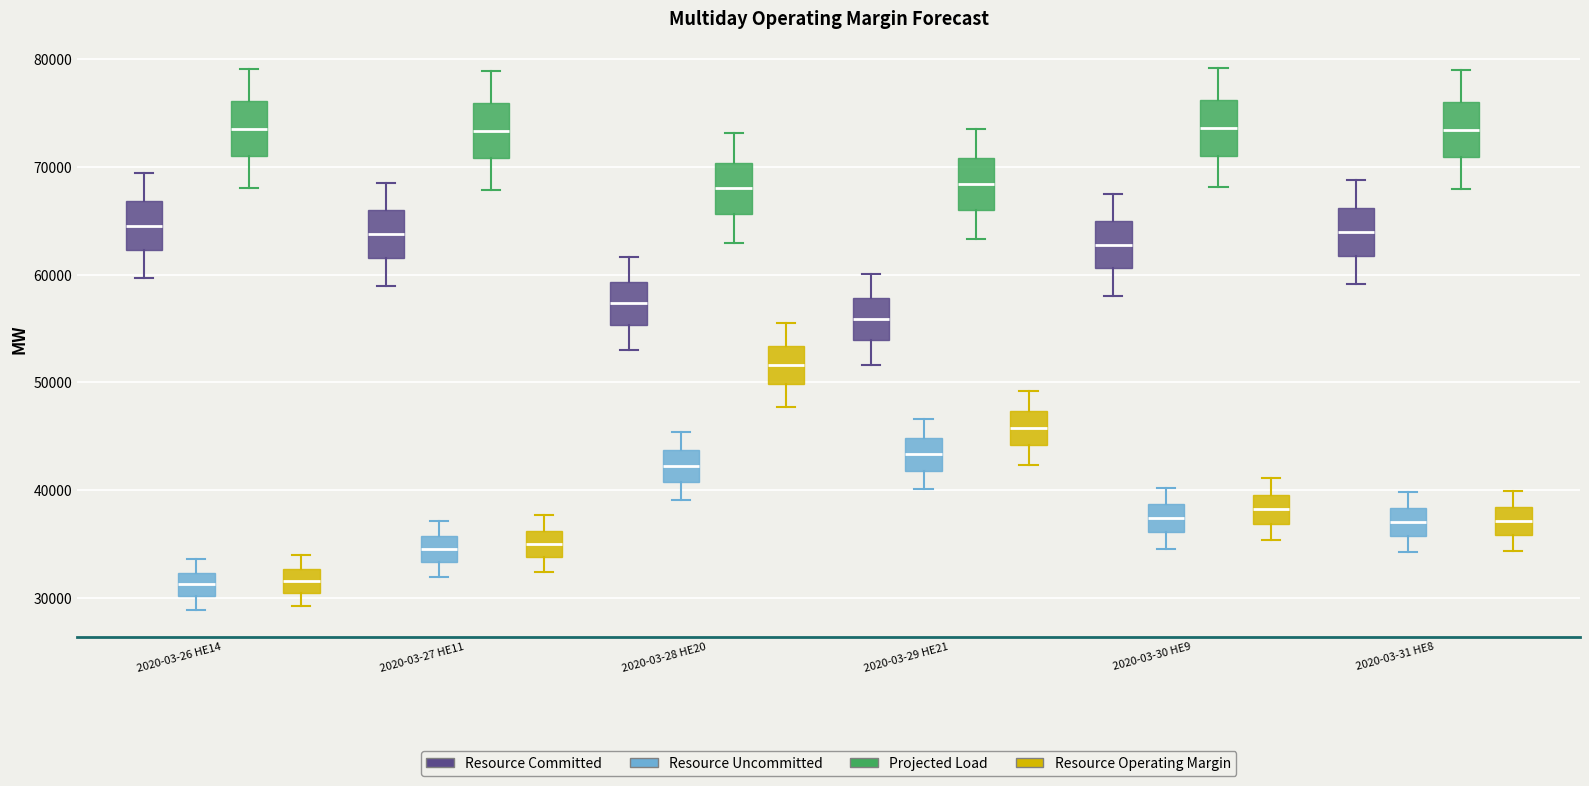

Reading left to right, read every box against the y-axis: the position of its median line, the range the box covers, and the ends of its whiskers. The values are not printed on the chart, so give them approximately, as read against the axis.

2020-03-26 HE14 (Resource Committed): median 65000, box 62000 to 67000, whiskers 60000 to 69000
2020-03-26 HE14 (Resource Uncommitted): median 31000, box 30000 to 32000, whiskers 29000 to 34000
2020-03-26 HE14 (Projected Load): median 74000, box 71000 to 76000, whiskers 68000 to 79000
2020-03-26 HE14 (Resource Operating Margin): median 32000, box 30000 to 33000, whiskers 29000 to 34000
2020-03-27 HE11 (Resource Committed): median 64000, box 62000 to 66000, whiskers 59000 to 69000
2020-03-27 HE11 (Resource Uncommitted): median 35000, box 33000 to 36000, whiskers 32000 to 37000
2020-03-27 HE11 (Projected Load): median 73000, box 71000 to 76000, whiskers 68000 to 79000
2020-03-27 HE11 (Resource Operating Margin): median 35000, box 34000 to 36000, whiskers 32000 to 38000
2020-03-28 HE20 (Resource Committed): median 57000, box 55000 to 59000, whiskers 53000 to 62000
2020-03-28 HE20 (Resource Uncommitted): median 42000, box 41000 to 44000, whiskers 39000 to 45000
2020-03-28 HE20 (Projected Load): median 68000, box 66000 to 70000, whiskers 63000 to 73000
2020-03-28 HE20 (Resource Operating Margin): median 52000, box 50000 to 53000, whiskers 48000 to 55000
2020-03-29 HE21 (Resource Committed): median 56000, box 54000 to 58000, whiskers 52000 to 60000
2020-03-29 HE21 (Resource Uncommitted): median 43000, box 42000 to 45000, whiskers 40000 to 47000
2020-03-29 HE21 (Projected Load): median 68000, box 66000 to 71000, whiskers 63000 to 74000
2020-03-29 HE21 (Resource Operating Margin): median 46000, box 44000 to 47000, whiskers 42000 to 49000
2020-03-30 HE9 (Resource Committed): median 63000, box 61000 to 65000, whiskers 58000 to 67000
2020-03-30 HE9 (Resource Uncommitted): median 37000, box 36000 to 39000, whiskers 35000 to 40000
2020-03-30 HE9 (Projected Load): median 74000, box 71000 to 76000, whiskers 68000 to 79000
2020-03-30 HE9 (Resource Operating Margin): median 38000, box 37000 to 40000, whiskers 35000 to 41000
2020-03-31 HE8 (Resource Committed): median 64000, box 62000 to 66000, whiskers 59000 to 69000
2020-03-31 HE8 (Resource Uncommitted): median 37000, box 36000 to 38000, whiskers 34000 to 40000
2020-03-31 HE8 (Projected Load): median 73000, box 71000 to 76000, whiskers 68000 to 79000
2020-03-31 HE8 (Resource Operating Margin): median 37000, box 36000 to 38000, whiskers 34000 to 40000